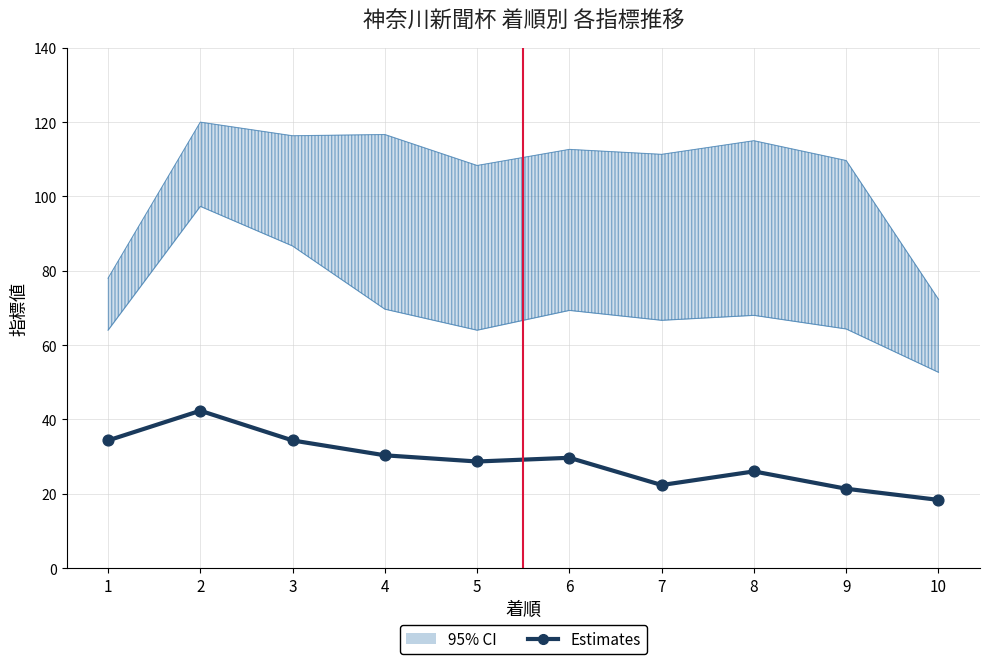

Between 9 and 5, which is larger?

5